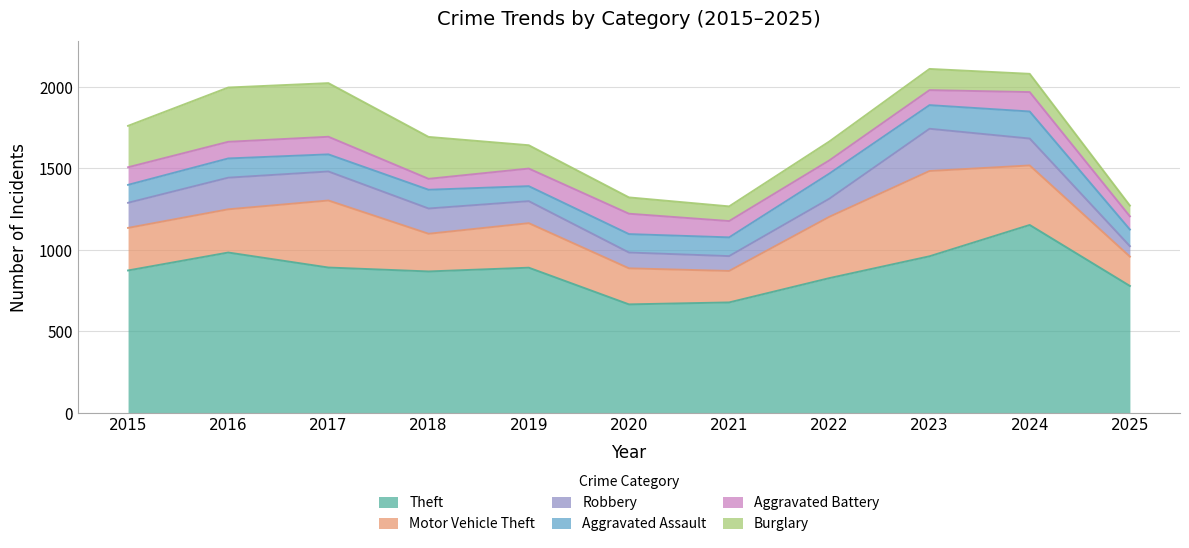

The value of Burglary at 2018 is 404. True or false?

False